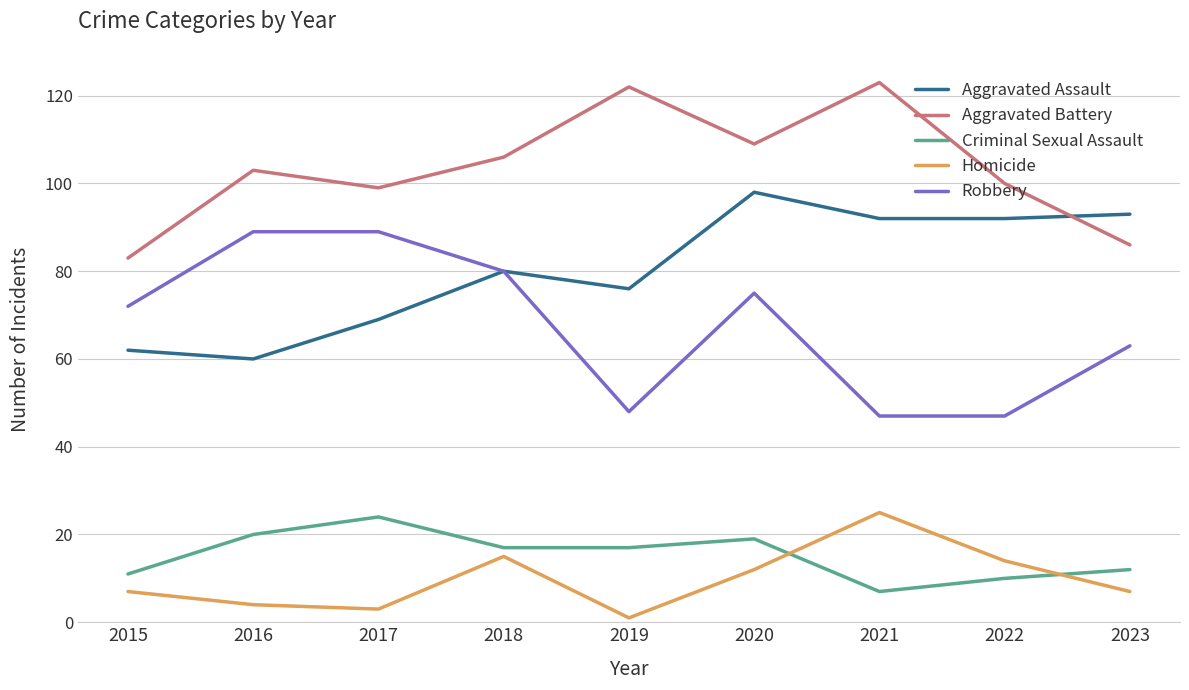

How many lines are shown in the chart?

5